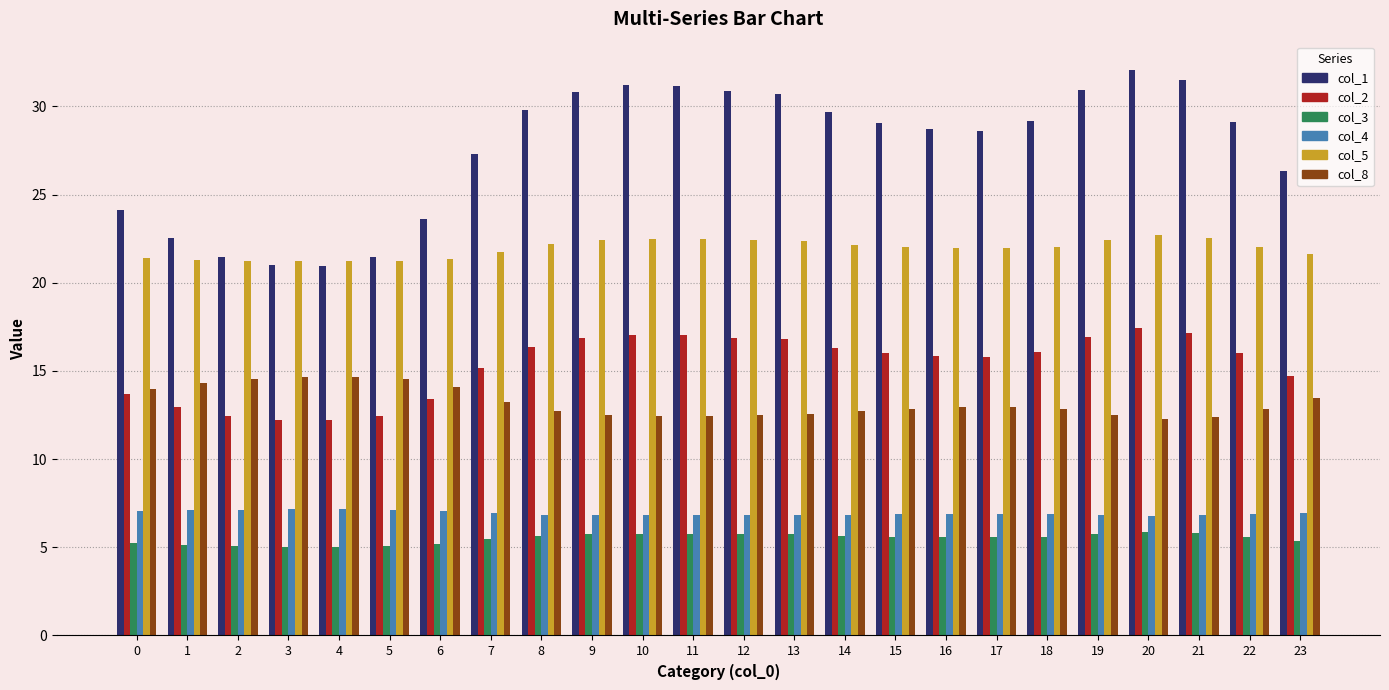

Which series has the widest spread of values?

col_1